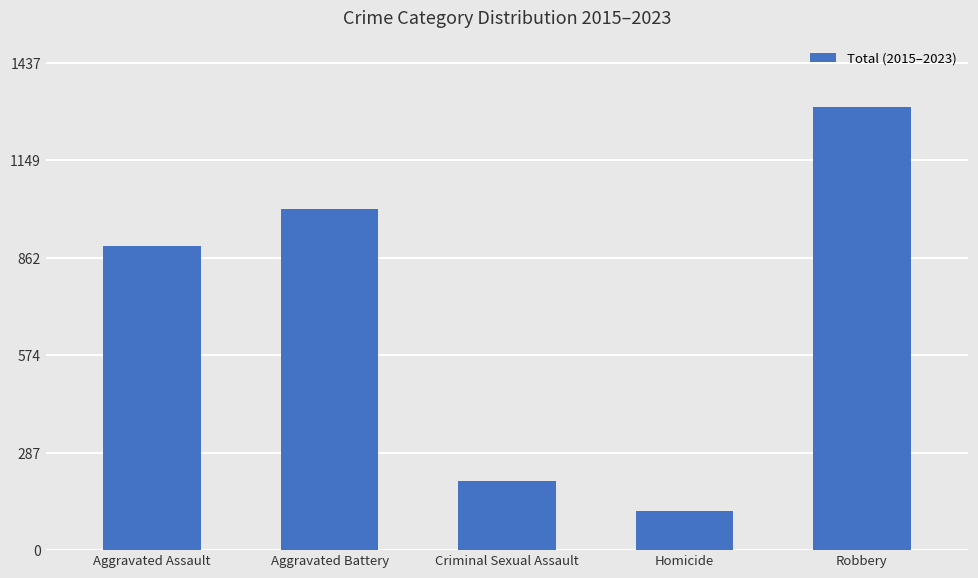

Rank the categories by value from highest to lowest.

Robbery, Aggravated Battery, Aggravated Assault, Criminal Sexual Assault, Homicide